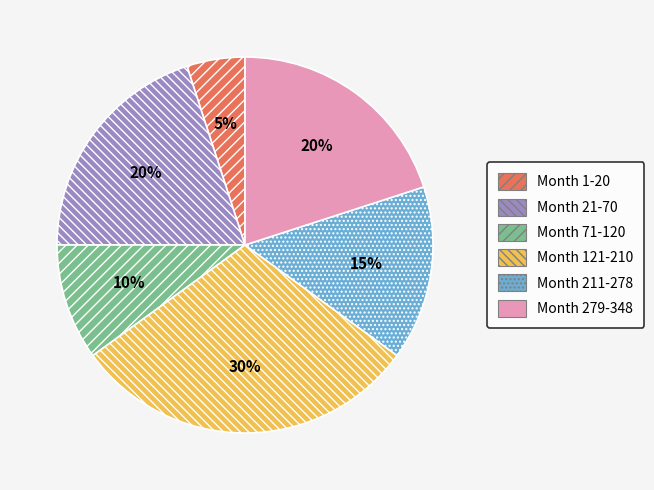

True or false: Month 21-70 accounts for 20% of the total.

True